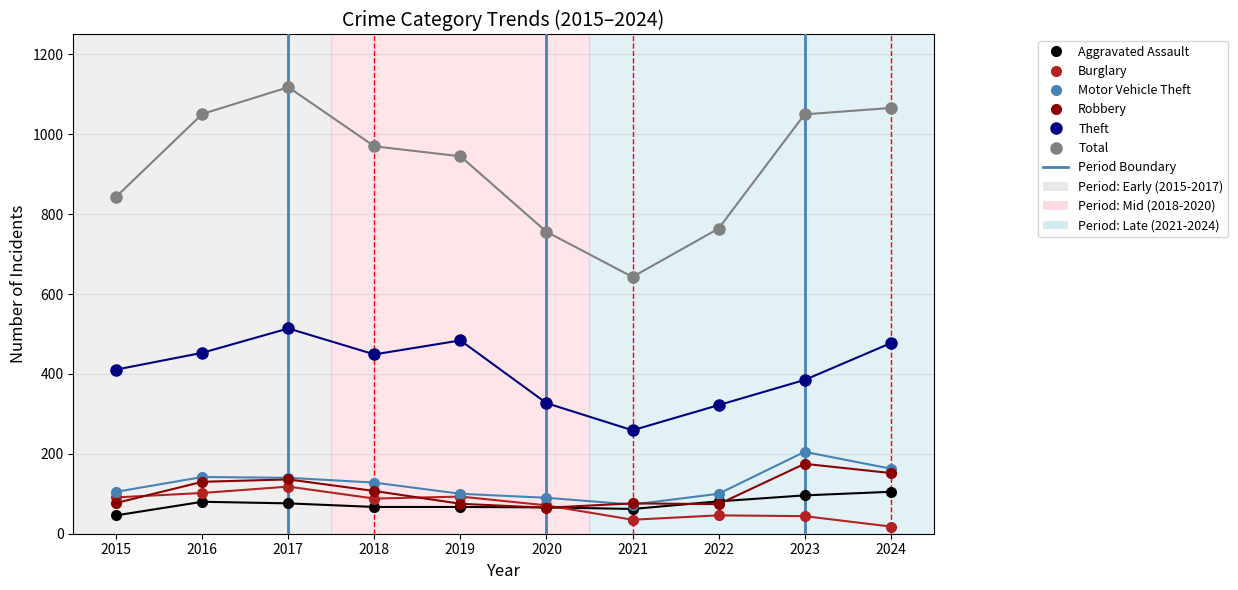

Which category has the lowest value in the Total series?

2021